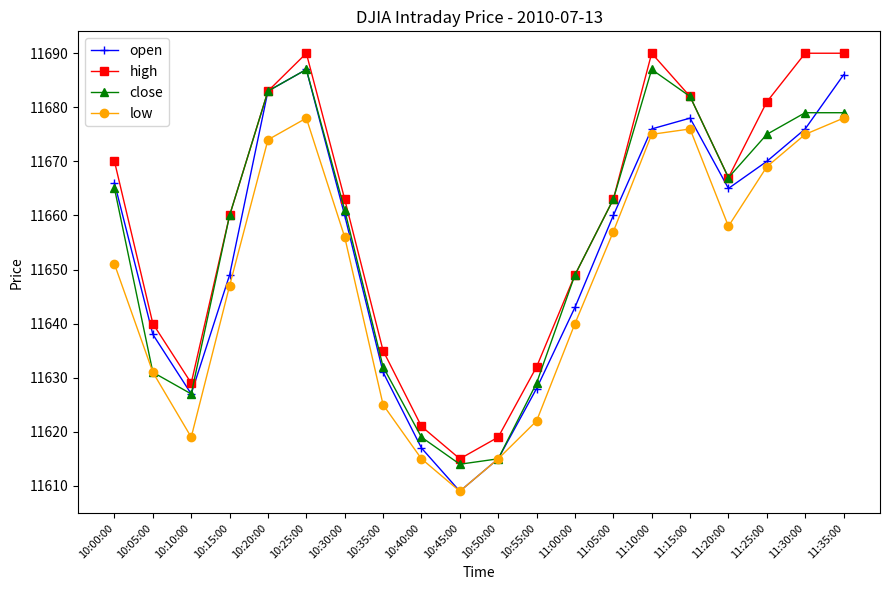

Is it true that close equals 4641 at 10:55:00?

False